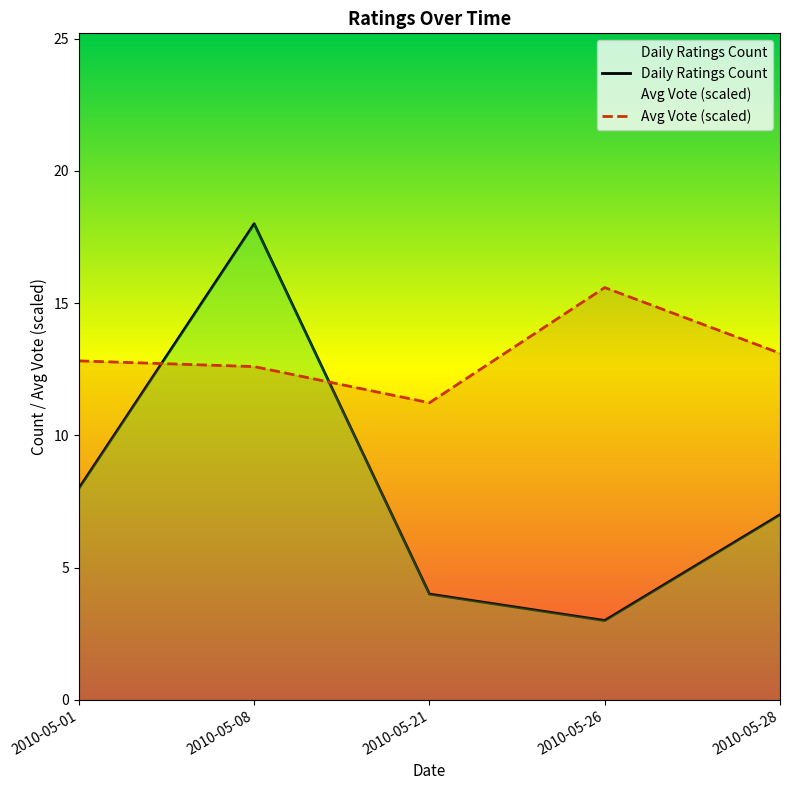

What are all the series names shown in the legend?

Daily Ratings Count, Avg Vote (scaled)